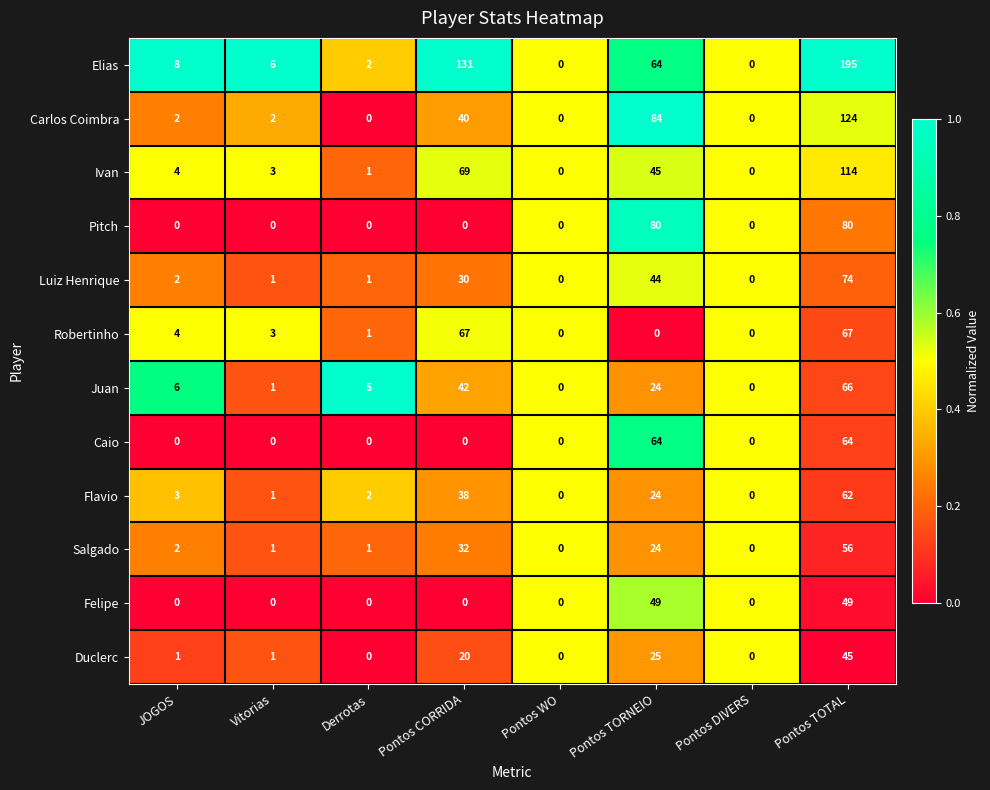

List the series in order of their peak value, lowest first.

Duclerc, Felipe, Salgado, Flavio, Caio, Juan, Robertinho, Luiz Henrique, Pitch, Ivan, Carlos Coimbra, Elias